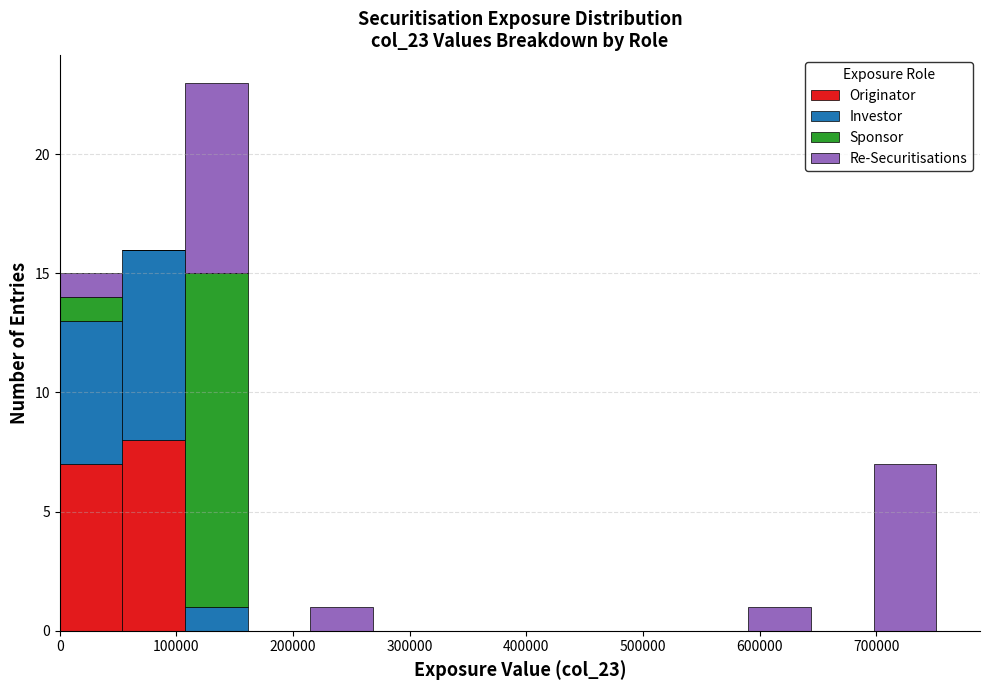

What is the total height of the stacked bar covering 590000 to 640000 on the x-axis? Neither the bar edges nor the heights are printed on the chart, so give them approximately, as read against the axes.

1